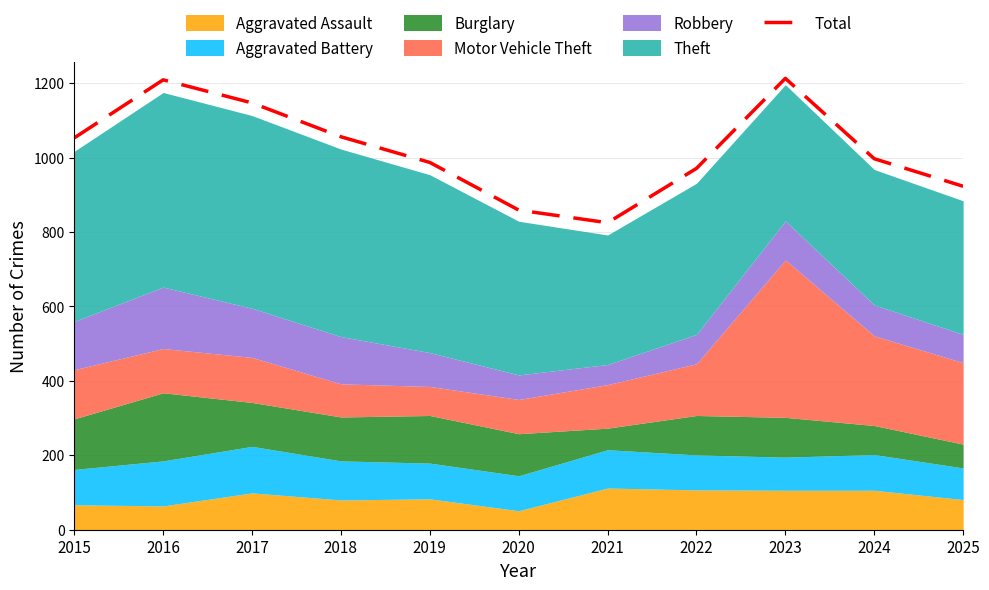

At which category does the chart reach its minimum across all series?

2021